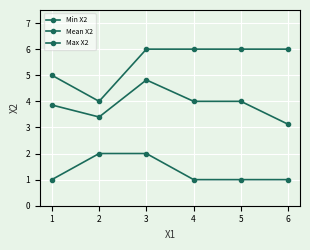

True or false: Mean X2 has more than 1 points higher than both neighbors.

False